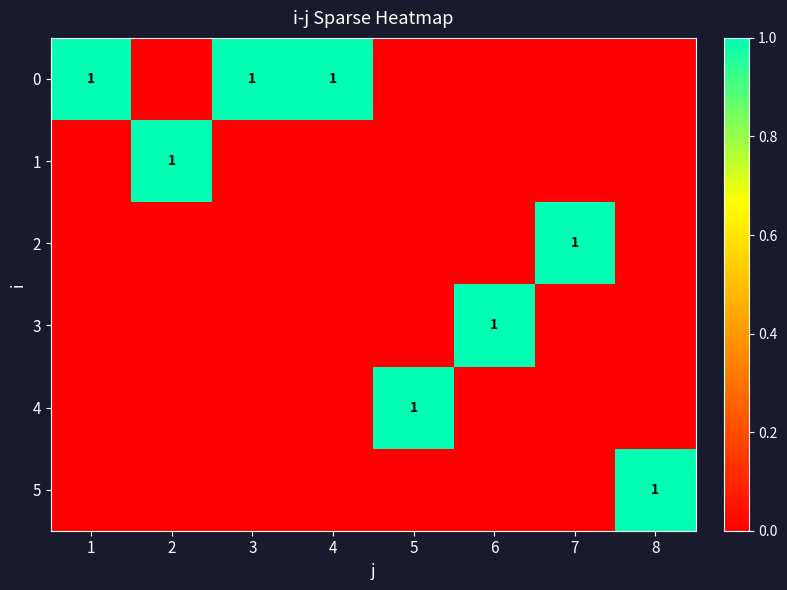

Which category has the lowest value in the 2 series?

1